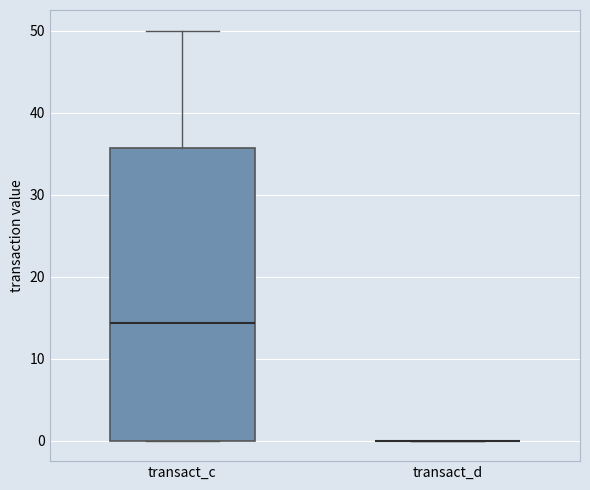

Reading left to right, transcribe this box plot: for each box, give where its median line is, the range the box spans, and where its two whiskers end, as read against the y-axis. The values are not printed on the chart, so give them approximately, as read against the axis.

transact_c: median 14, box 0 to 36, whiskers 0 to 50
transact_d: box collapsed to a line at 0, whiskers 0 to 0